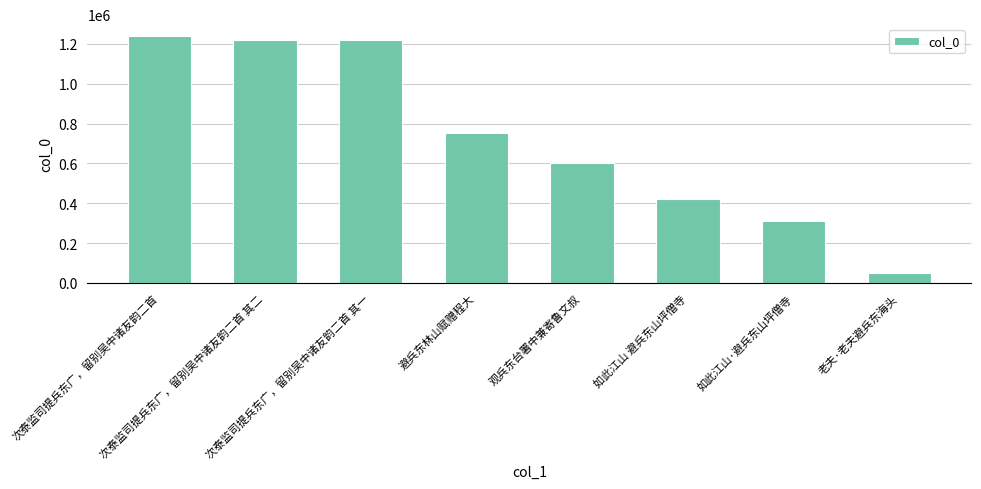

Is it true that the value at 次泰监司提兵东广，留别吴中诸友韵二首 is 634280?

False